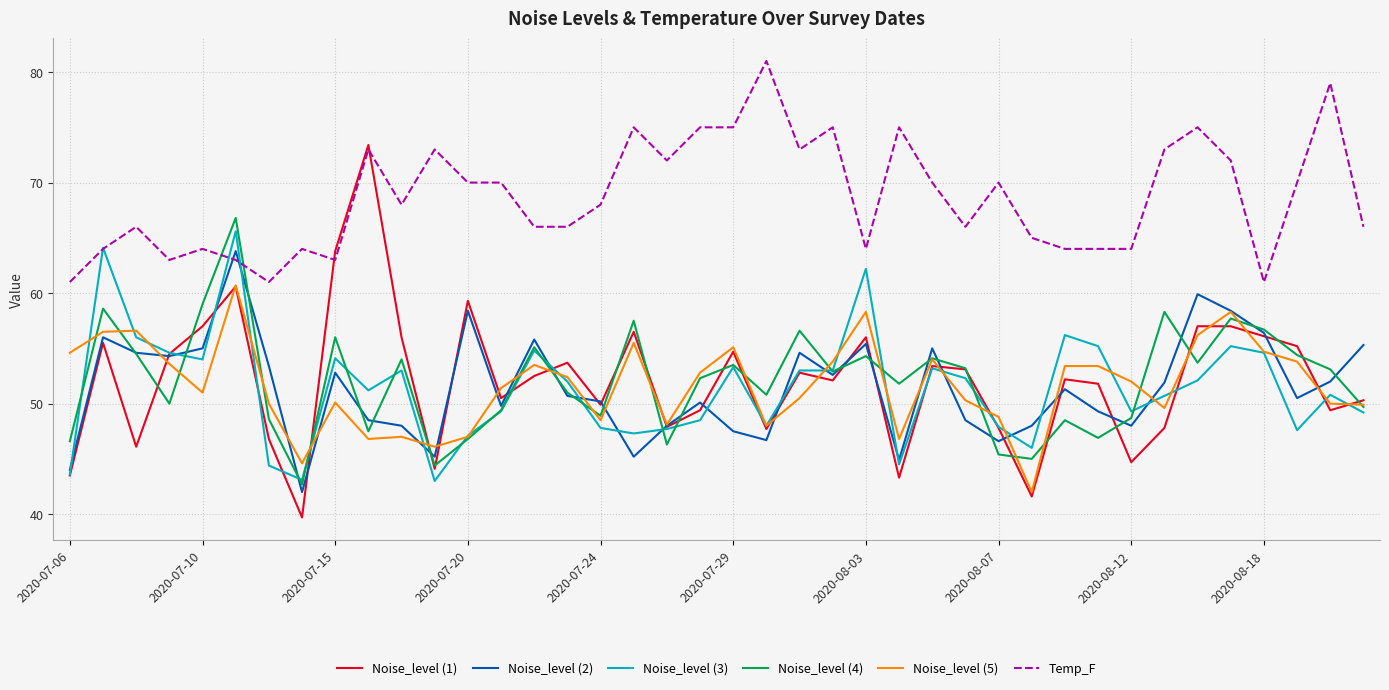

How many distinct data groups are displayed?

6